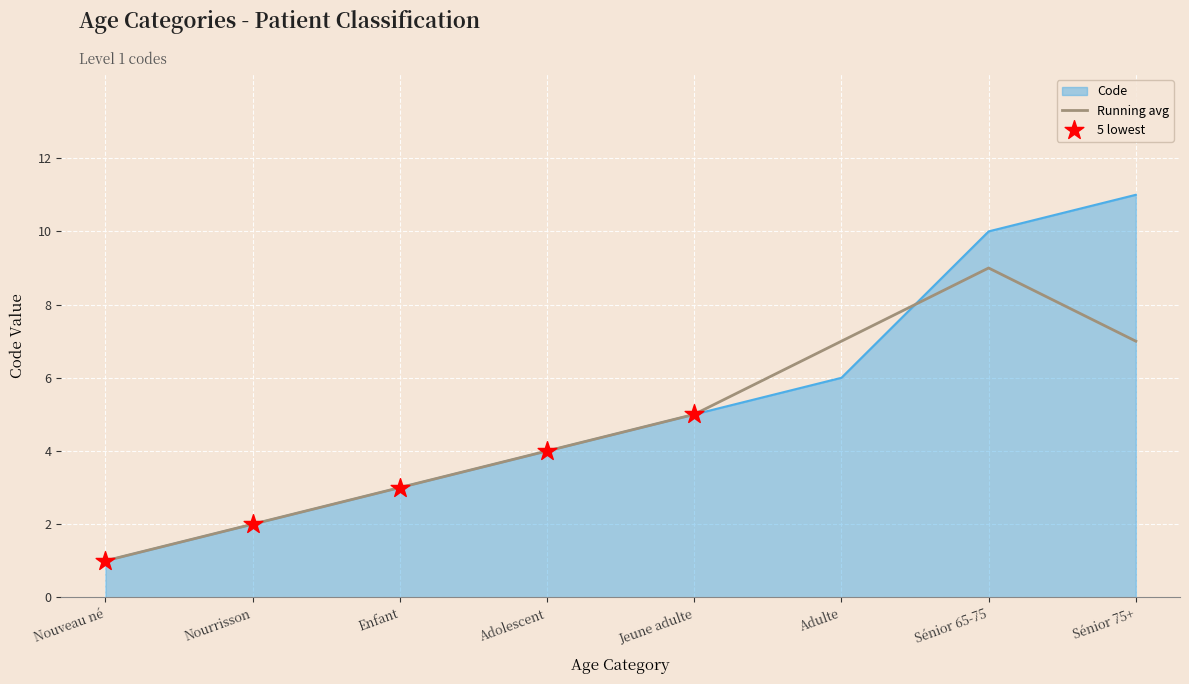

Which series has the largest range (max minus min)?

Code